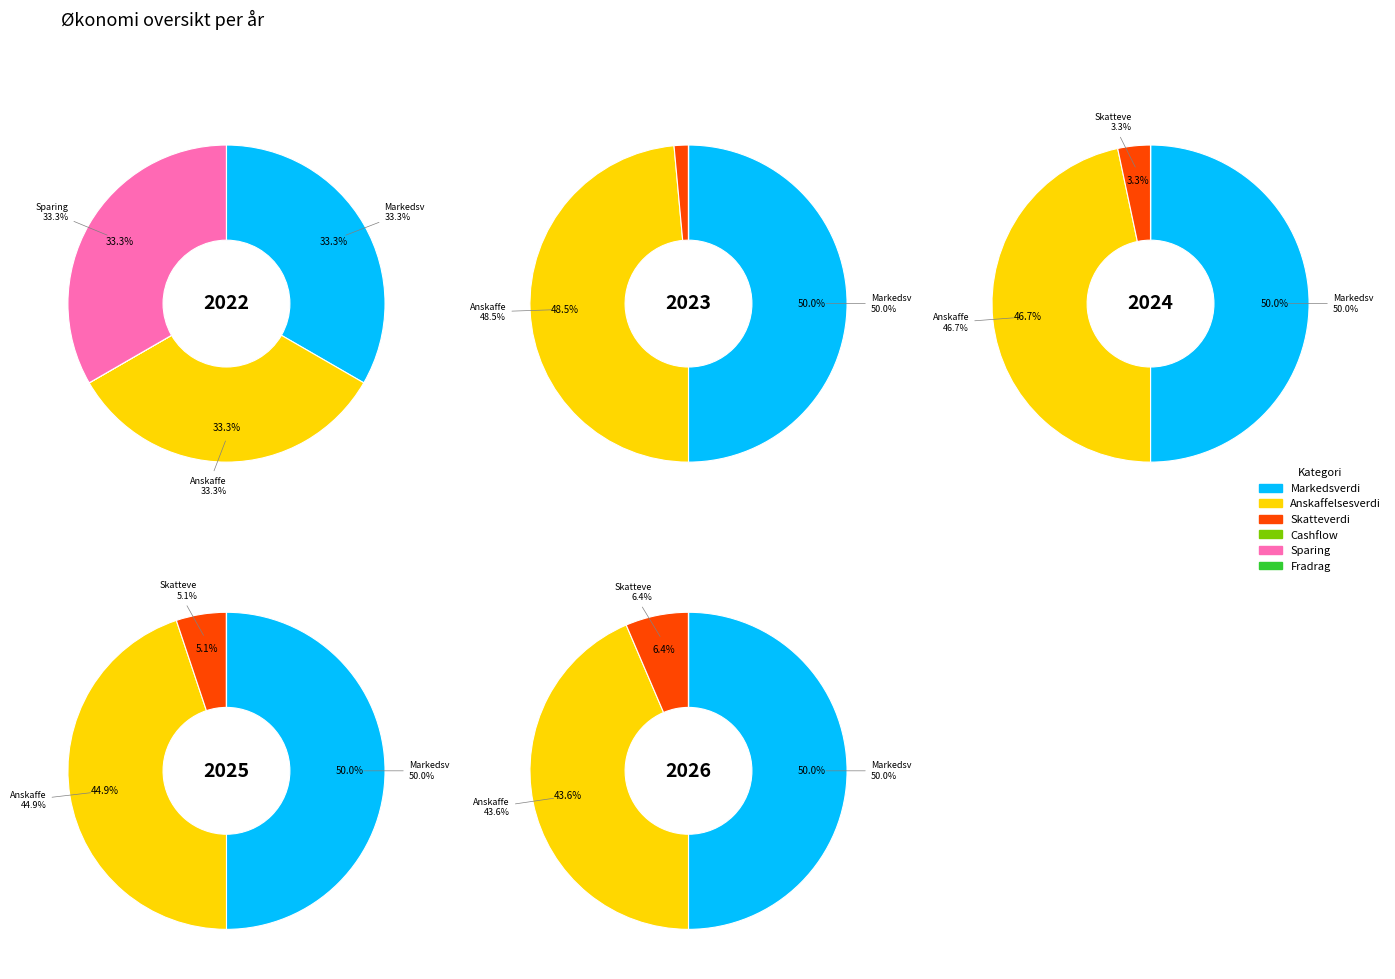

Does any single category account for the majority?

No